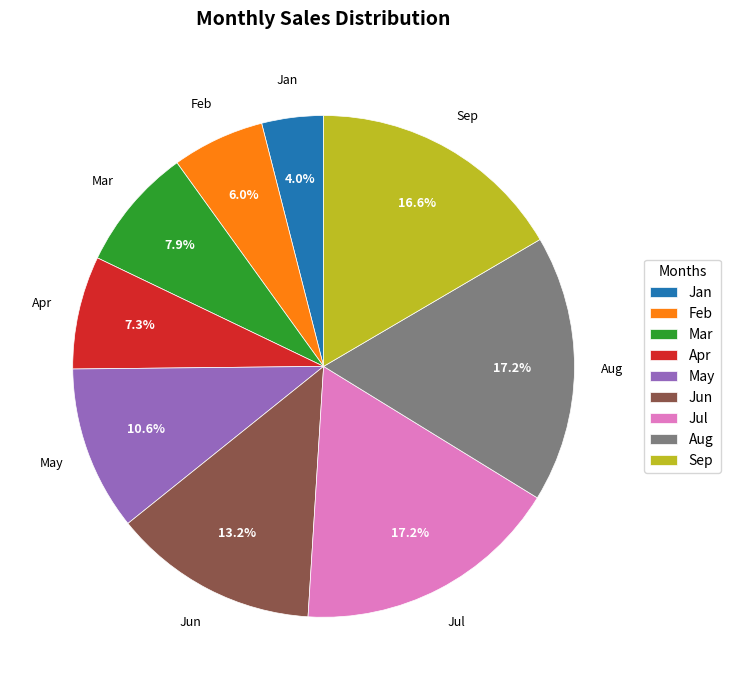

Is it true that Feb is 1% of the pie?

False